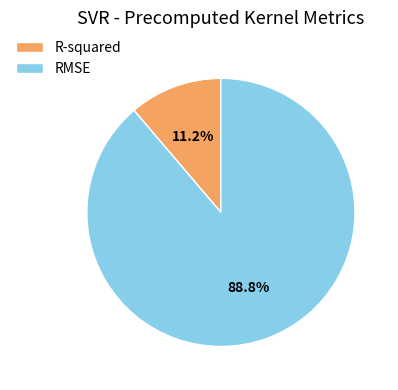

To the nearest percent, what is the combined percentage of RMSE and R-squared?

100%